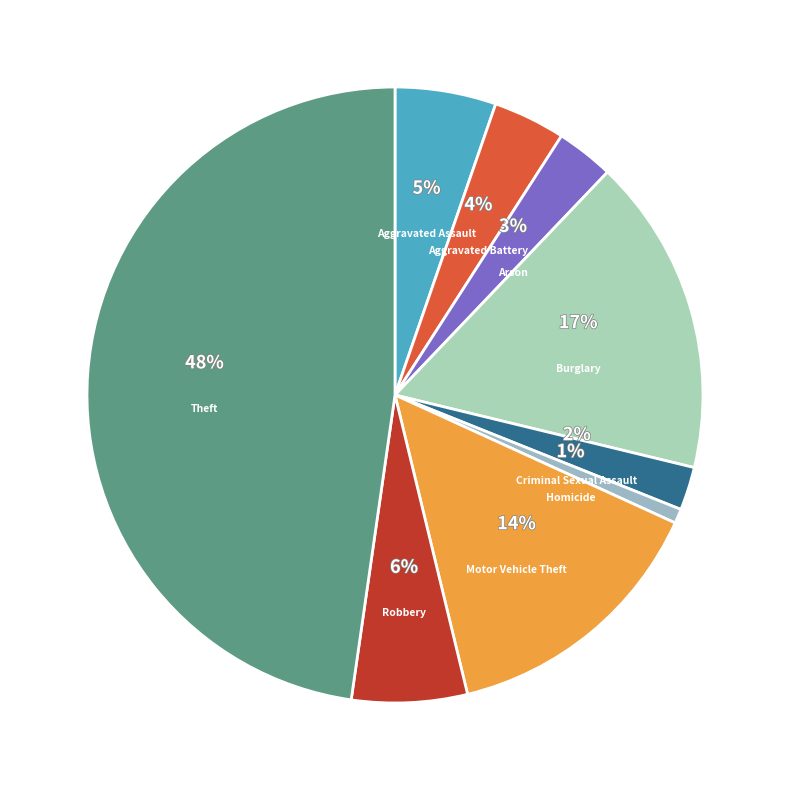

To the nearest percent, what is the average slice percentage?

11%